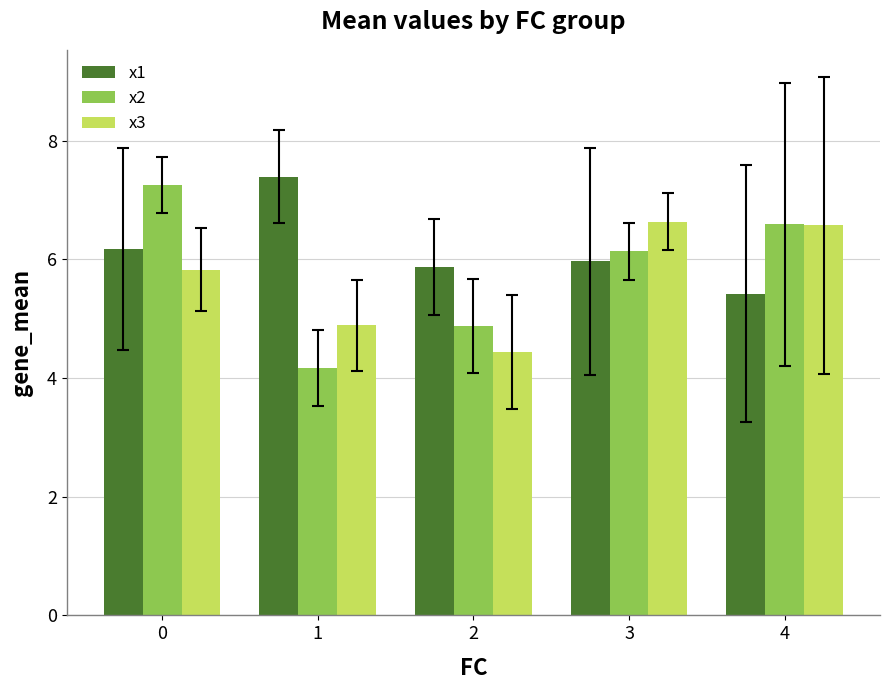

What is the value of the x2 bar at the 2nd from the left?

4.2